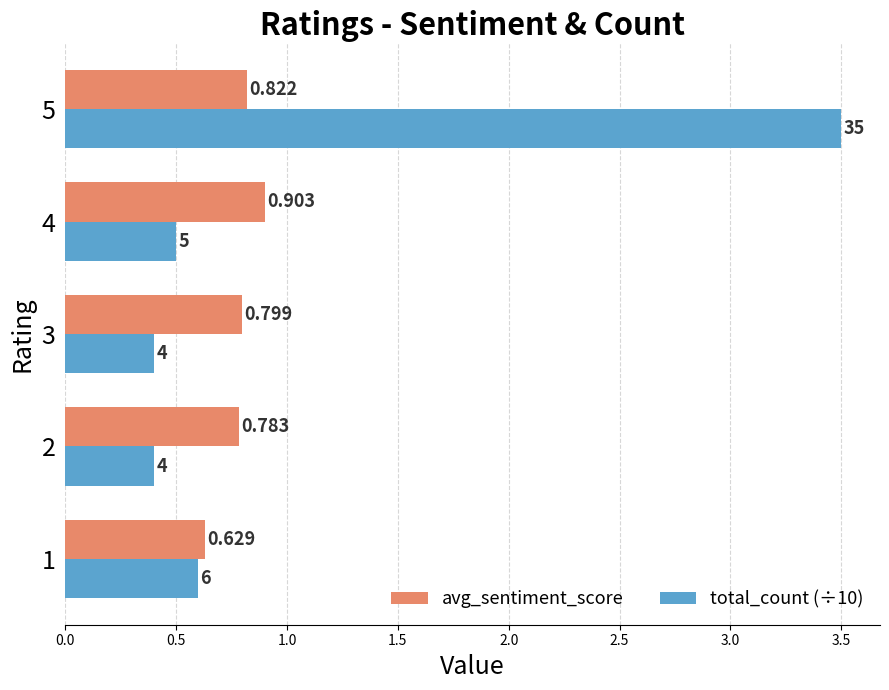

Is the value of total_count (÷10) at 2 greater than the value of avg_sentiment_score at 2?

No